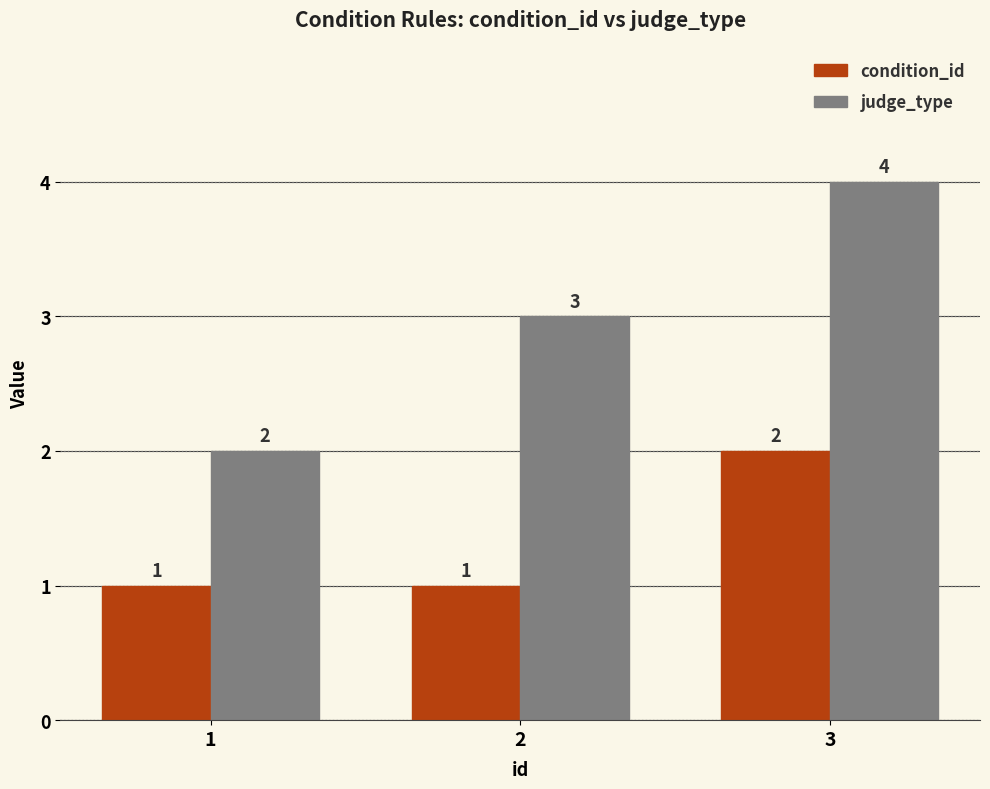

Read the condition_id value at 3.

2